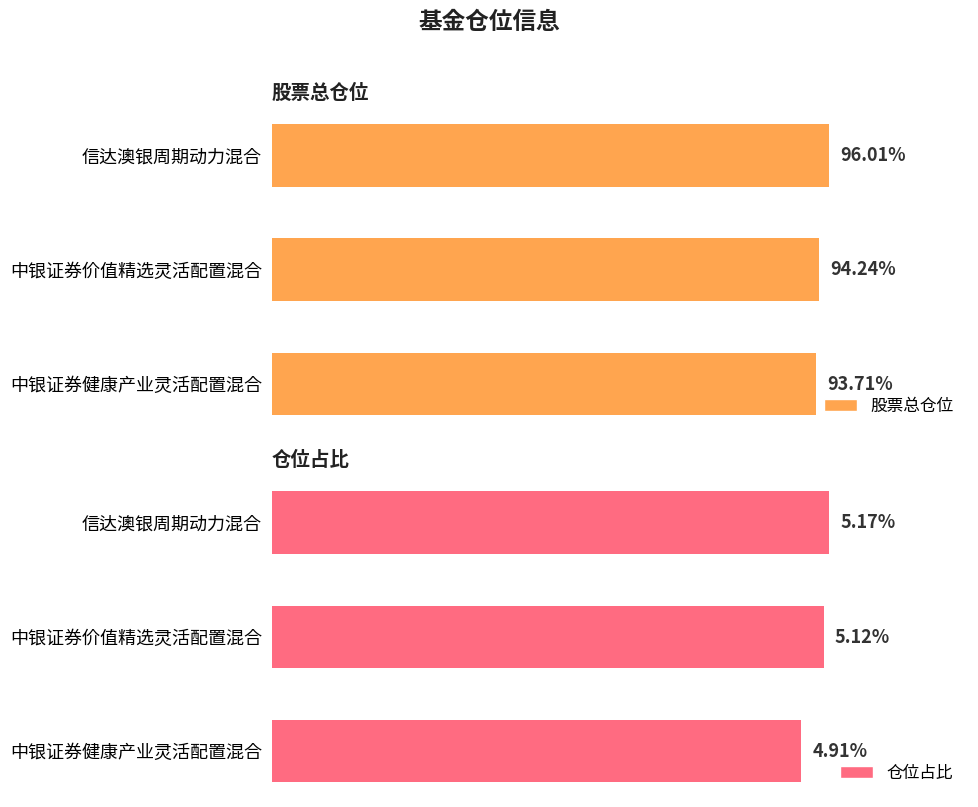

Reading left to right, transcribe all the data shown in this chart.

股票总仓位: 96.0	94.2	93.7
仓位占比: 5.2	5.1	4.9